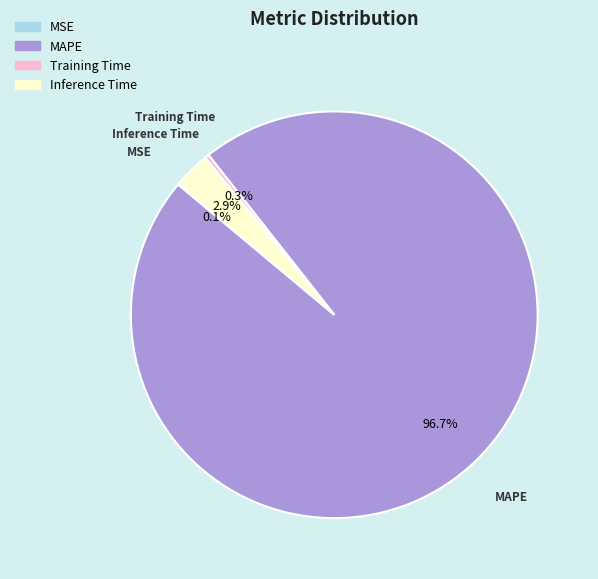

Is there any slice that represents more than half of the pie?

Yes